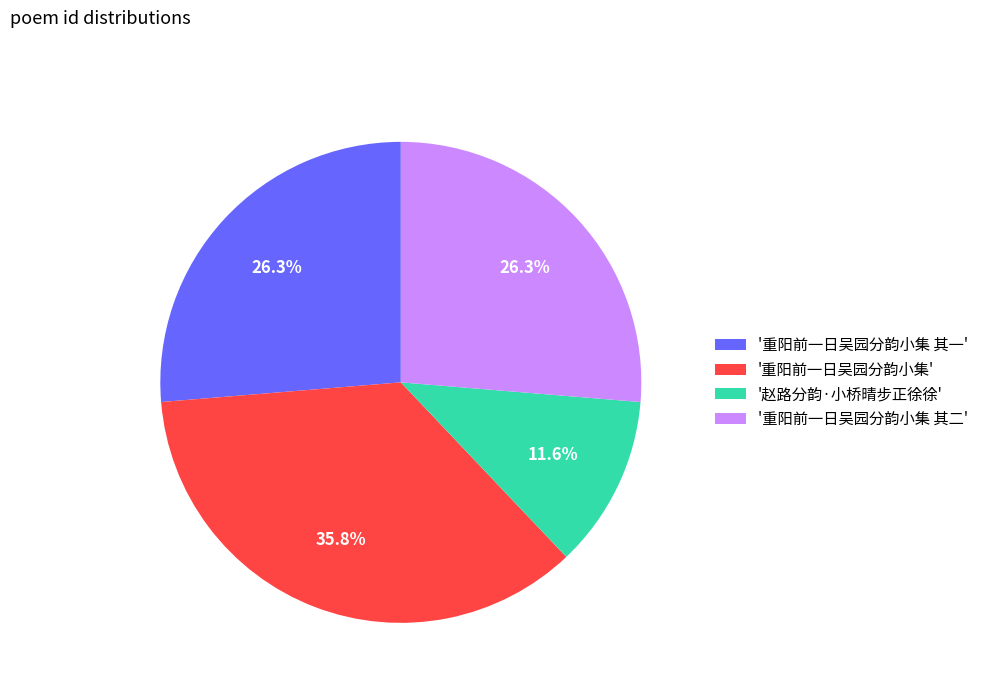

Which slice is the smallest?

'赵路分韵·小桥晴步正徐徐'